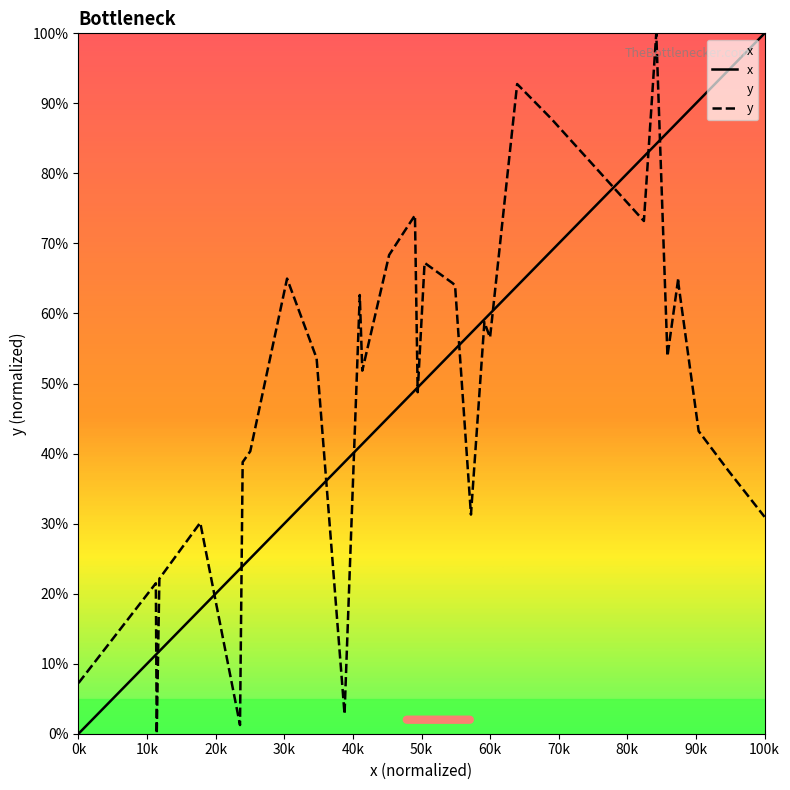

What is the highest value of the x series?

100.0